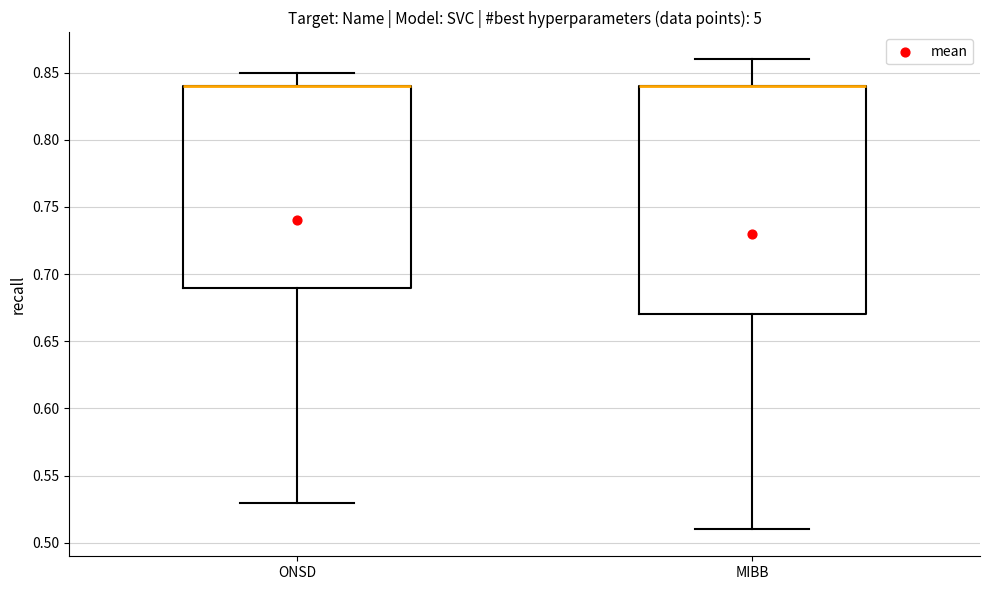

Where is the lower edge of the box for ONSD on the y-axis? The values are not printed on the chart, so give them approximately, as read against the axis.

0.69